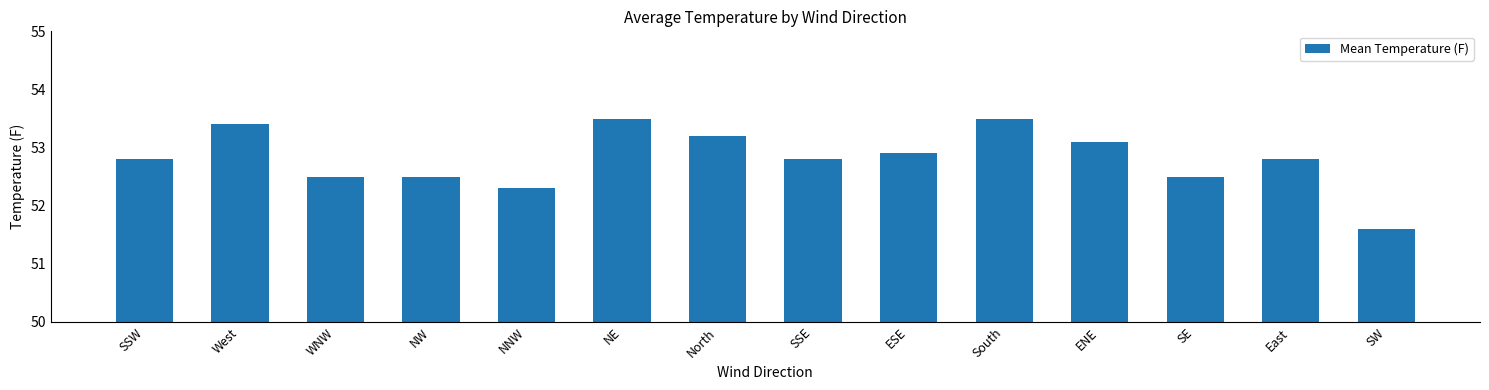

The value at West is 70.9. True or false?

False